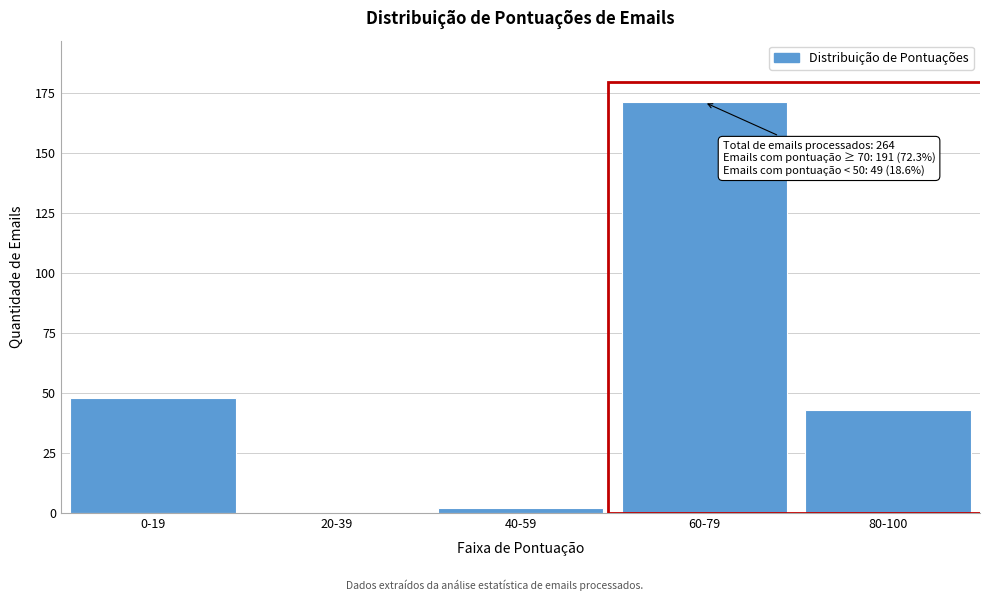

Reading left to right, list all the values displayed in this chart.

0-19=48	20-39=0	40-59=2	60-79=171	80-100=43